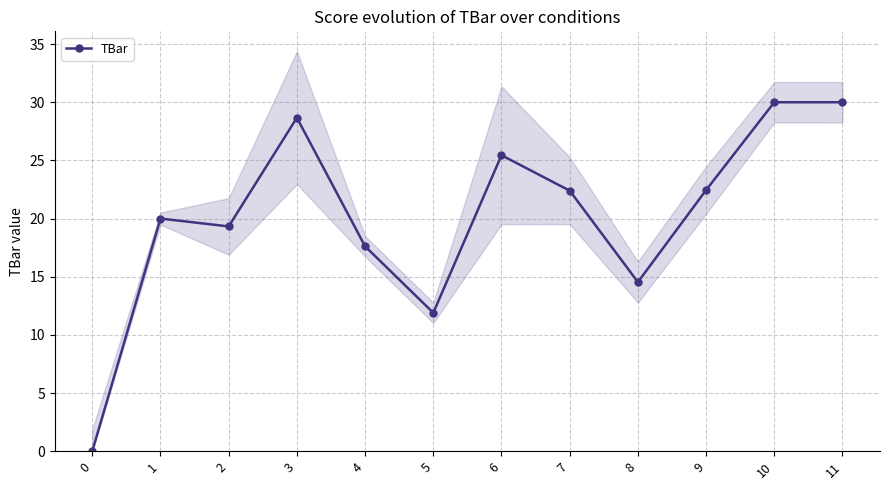

Reading right to left, list all the values displayed in this chart.

11=30.0	10=30.0	9=22.4	8=14.5	7=22.4	6=25.4	5=11.9	4=17.6	3=28.7	2=19.3	1=20.0	0=0.0